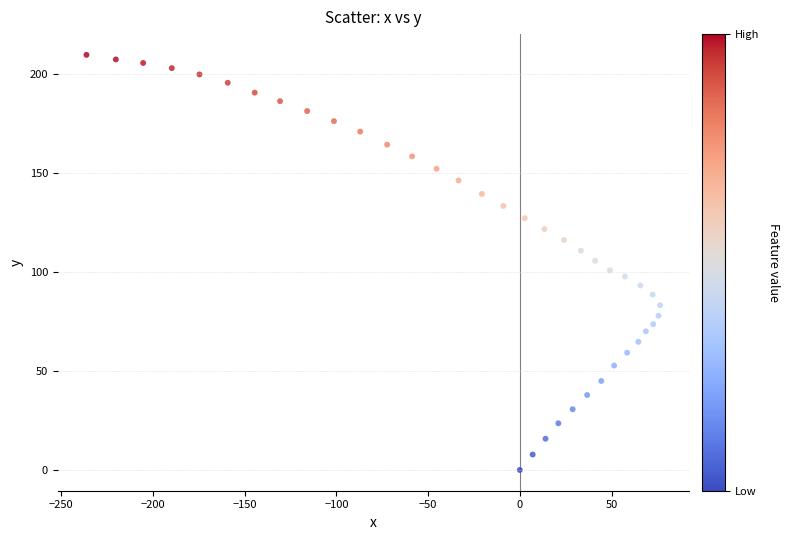

What is the range of Y values (max minus min)?

209.9